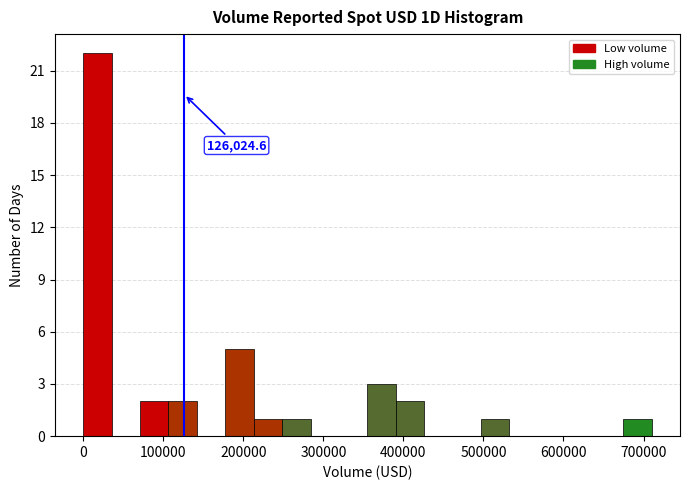

Around what value on the x-axis is the tallest bar? Give the approximate position of its centre, as read against the axis.

20000